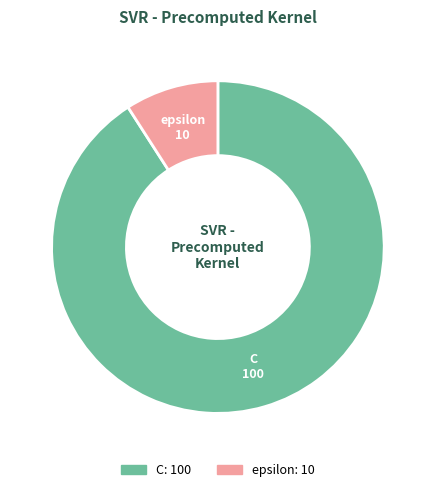

What is the largest slice in the pie chart?

C